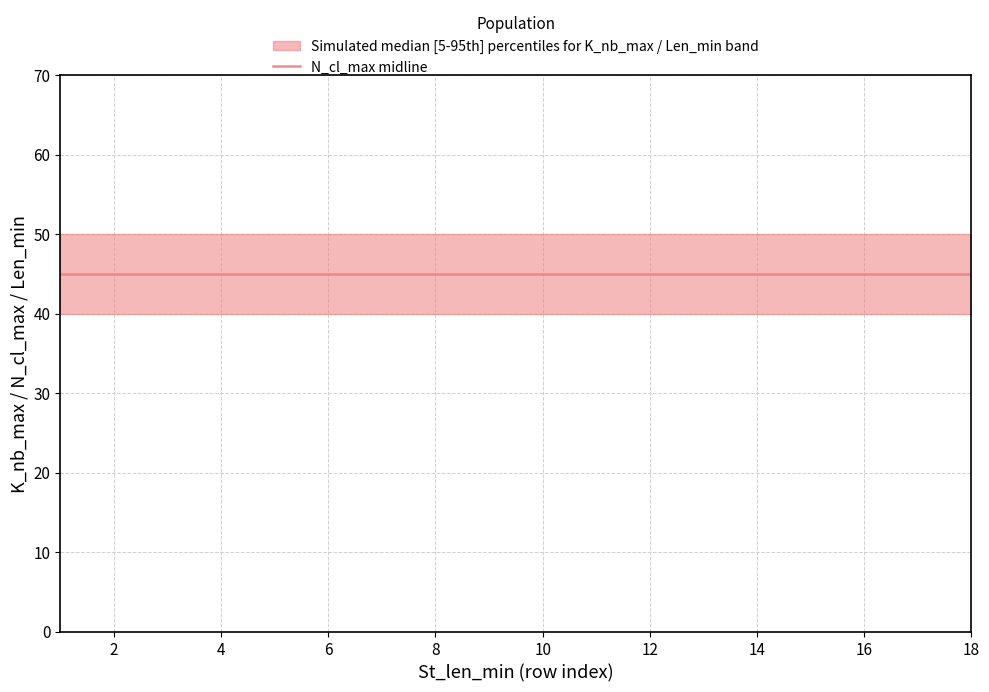

Which has a higher value, 9 or 15?

9